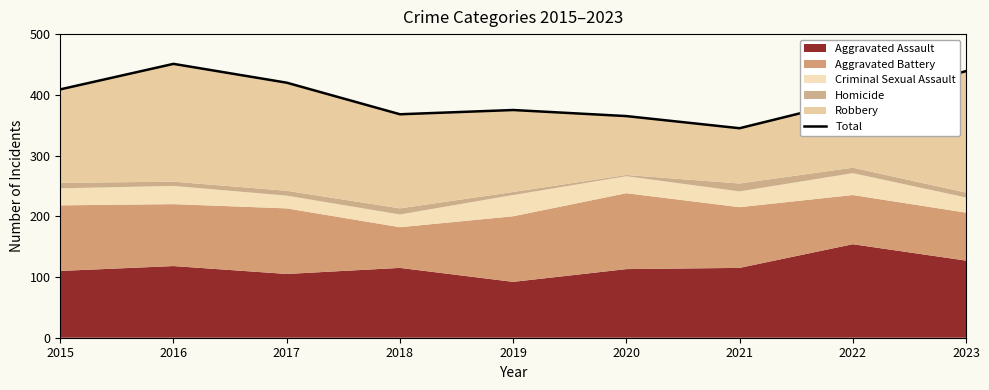

How many categories are shown in the chart?

9